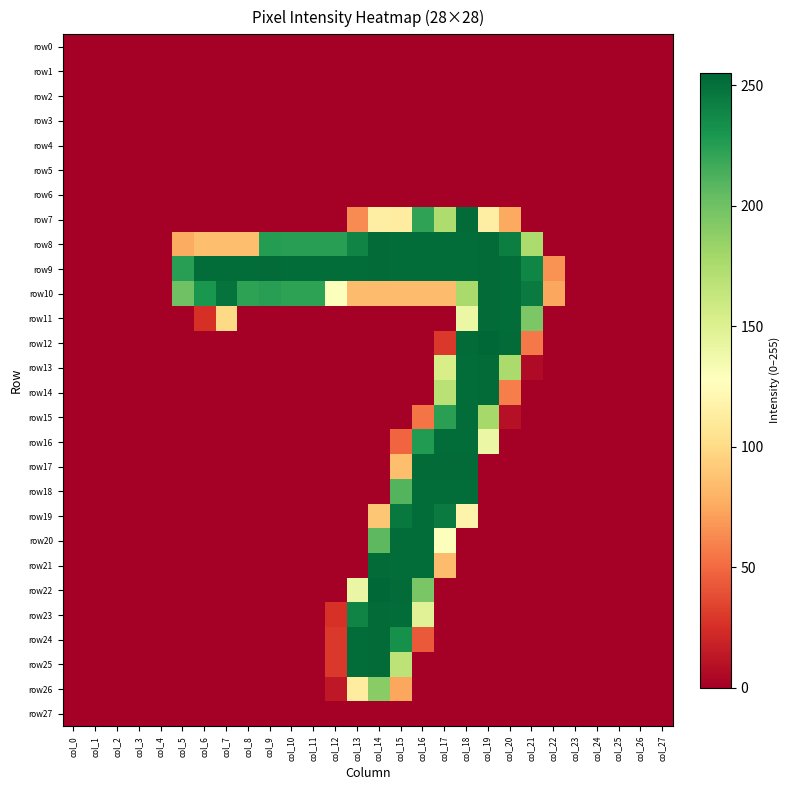

What is the spread (max minus min) of values at col_8?

252